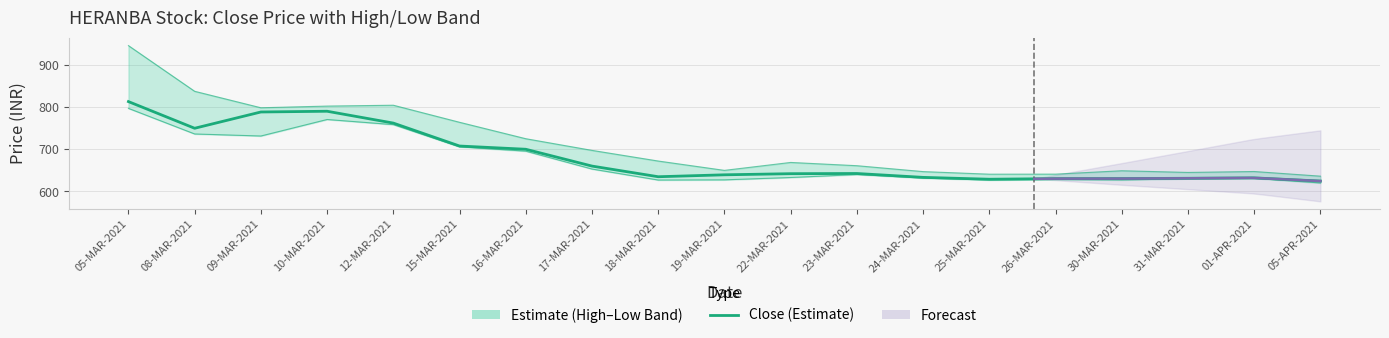

What is the label of the 13th point from the right?

16-MAR-2021